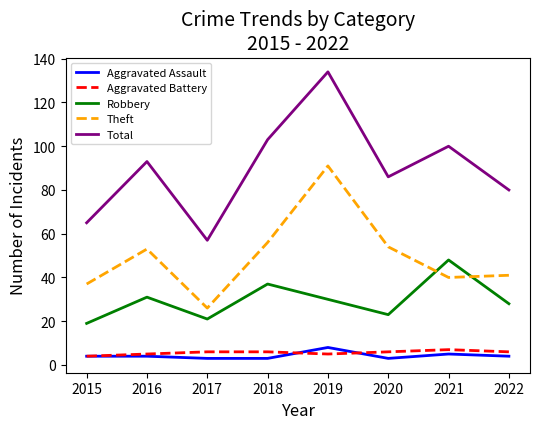

True or false: Total and Theft intersect in this chart.

False